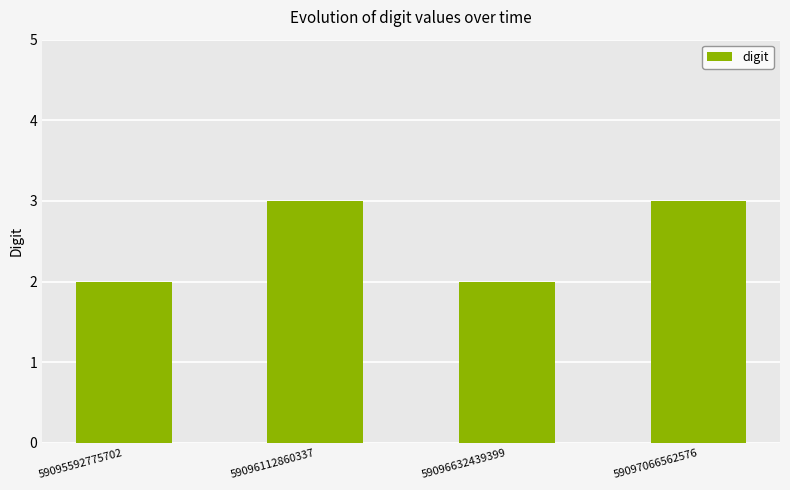

The value at 59096632439399 is 3. True or false?

False